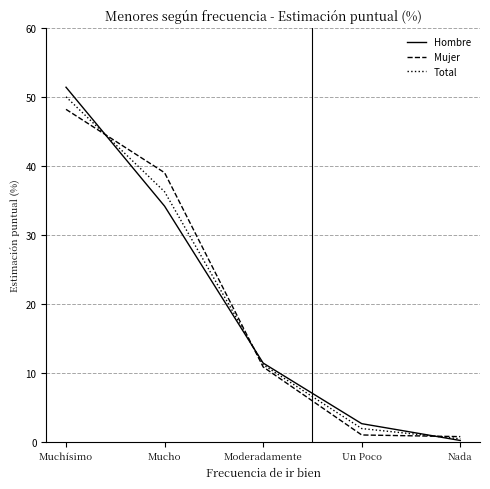

What is the total value across all series at Nada?

1.5